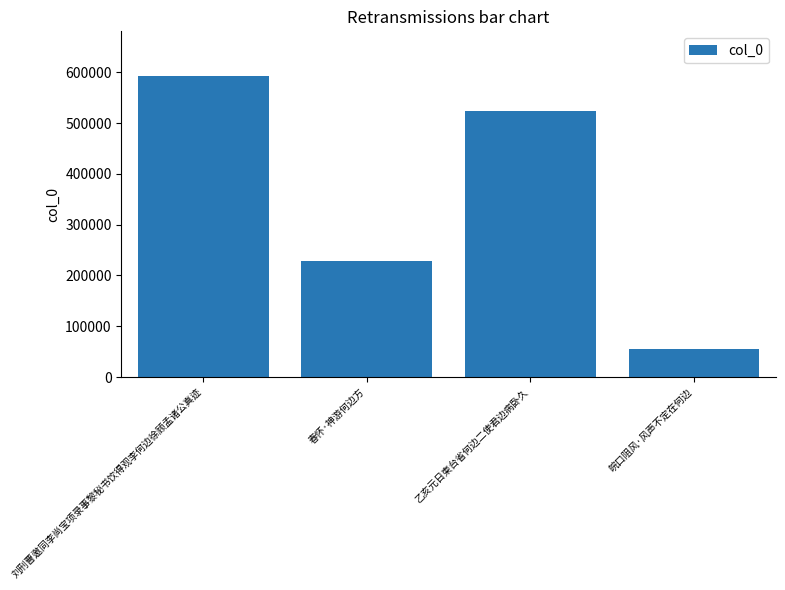

Reading left to right, what are all the values shown in this chart?

刘刑曹邀同李尚宝项录事黎秘书饮得观李何边徐顾孟诸公真迹=591853	春怀·神游何边方=228942	乙亥元日柬台省何边二使君边病卧久=524142	皖口阻风·风声不定在何边=54333